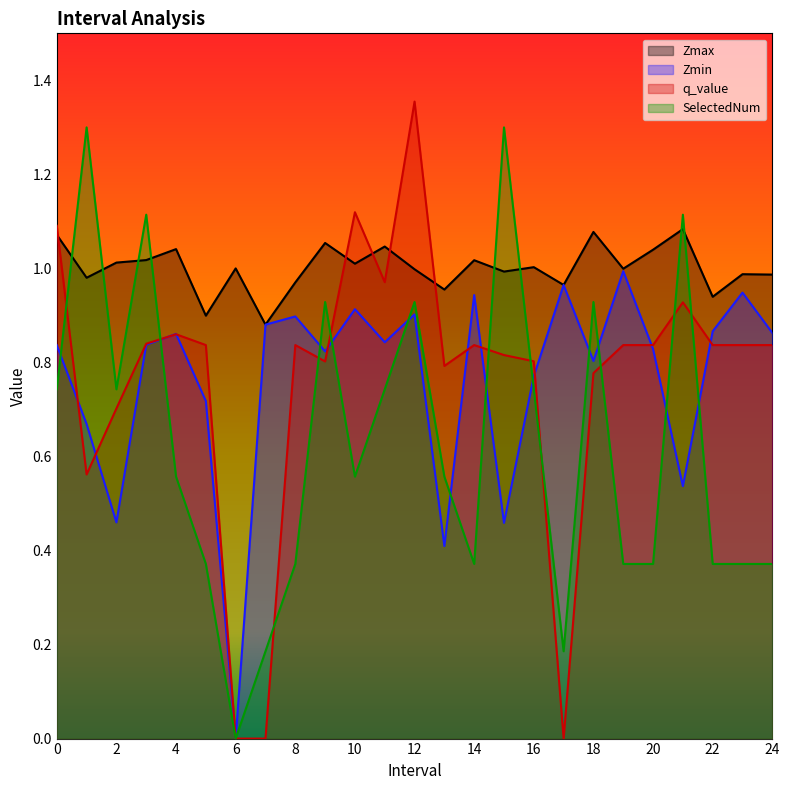

What is the value of the SelectedNum point at the 3rd from the left?

0.7